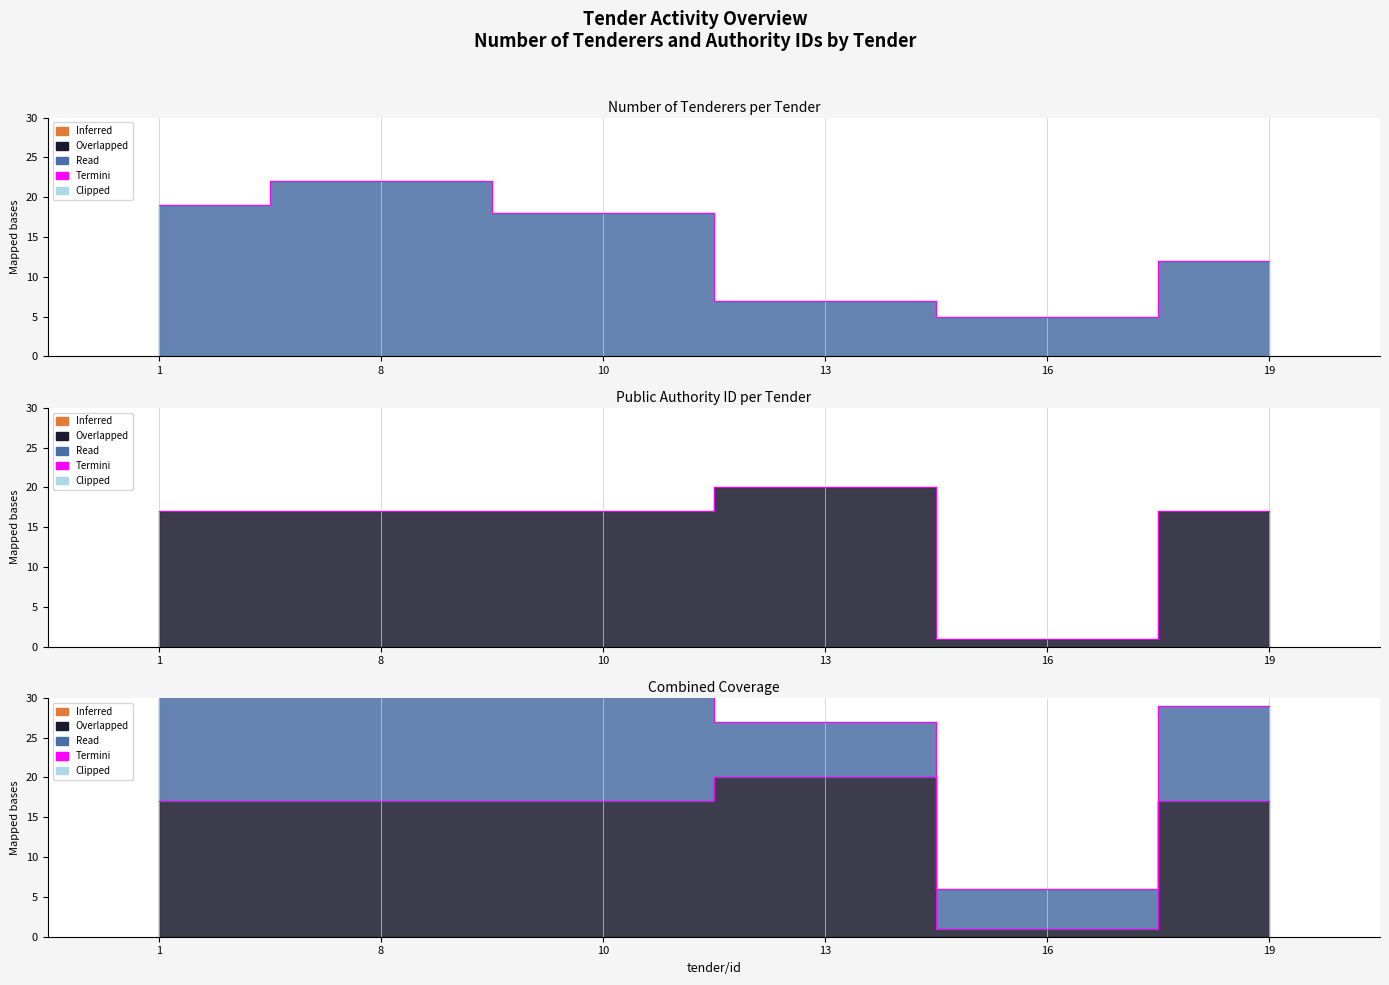

Which category has the highest value in the publicAuthority/id series?

13